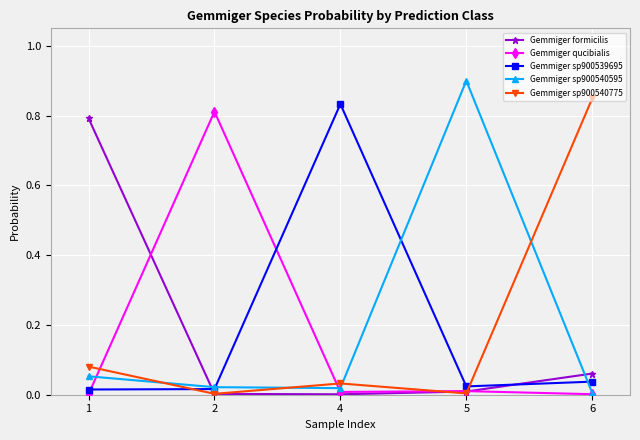

True or false: Gemmiger sp900539695 has more than 0 points higher than both neighbors.

True